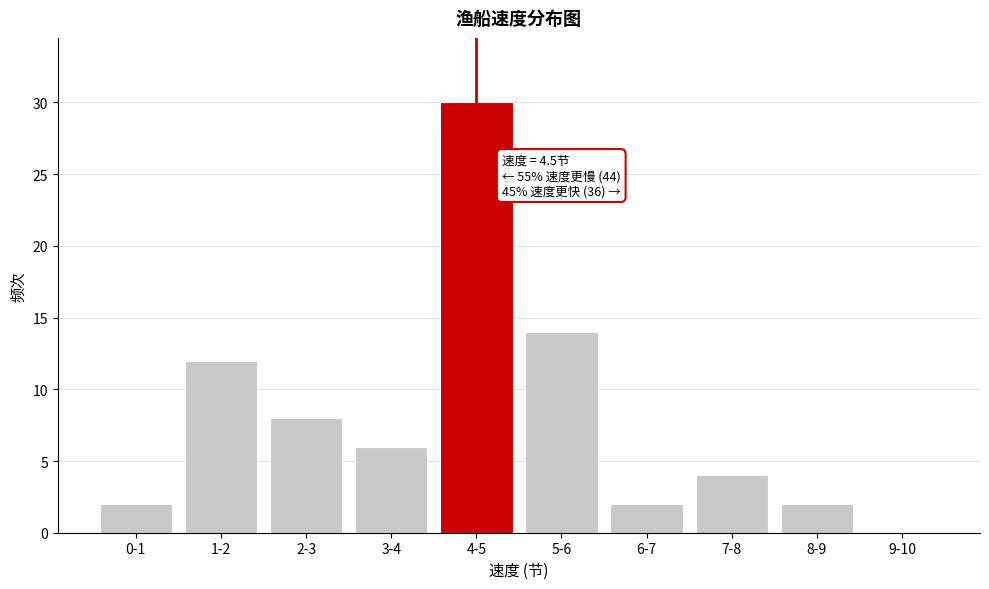

What is the greatest value displayed?

30